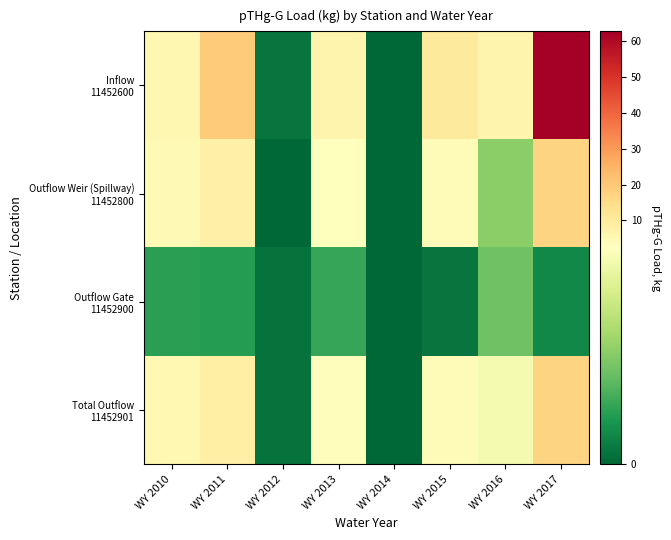

Which series changed the most between WY 2013 and WY 2015?

Inflow 11452600